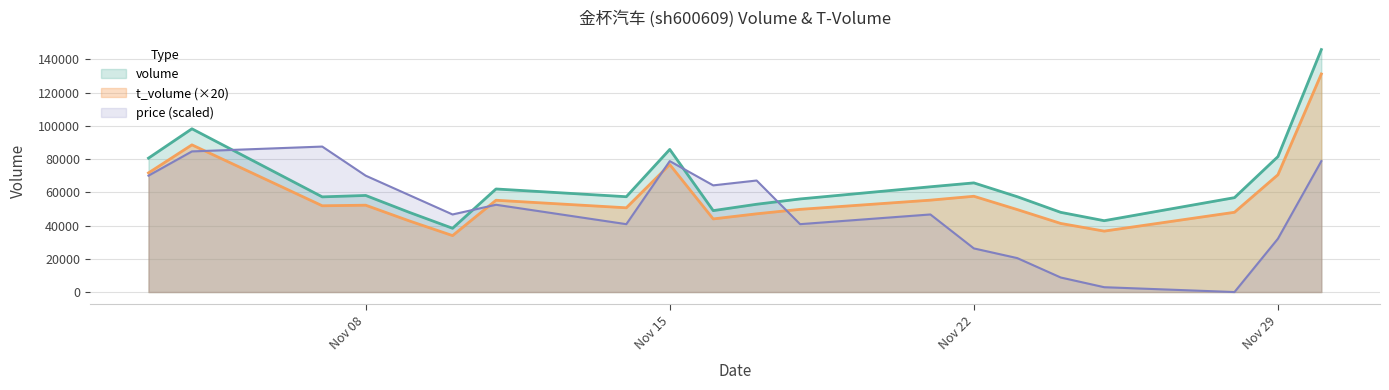

What is the lowest value of the volume series?

38386.0